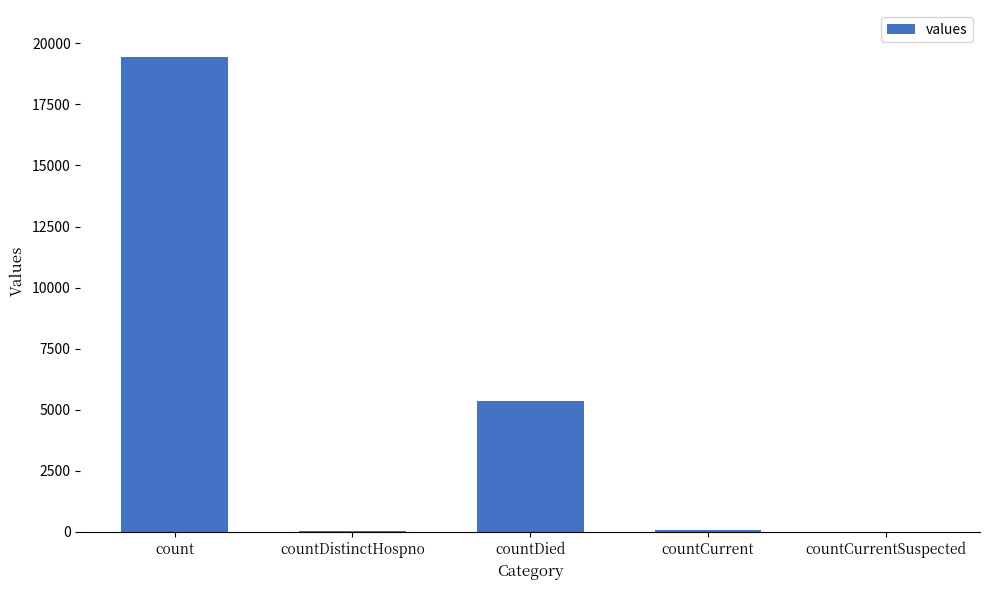

What is the sum of all values?

24875